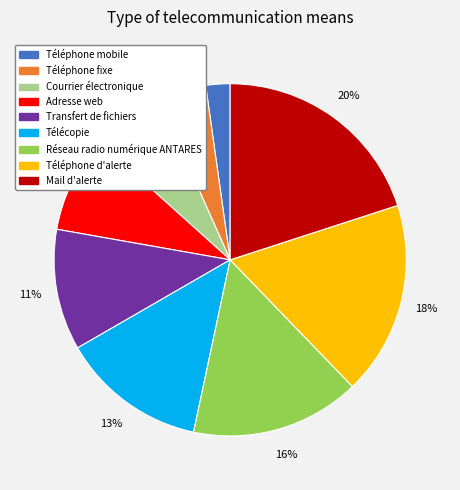

What is the ratio of the value at Téléphone fixe to the value at Téléphone mobile?

2.0